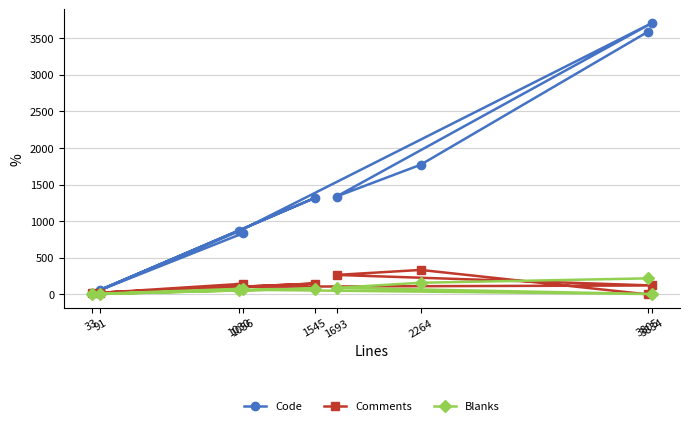

Is this an area chart (filled region under the line)?

No